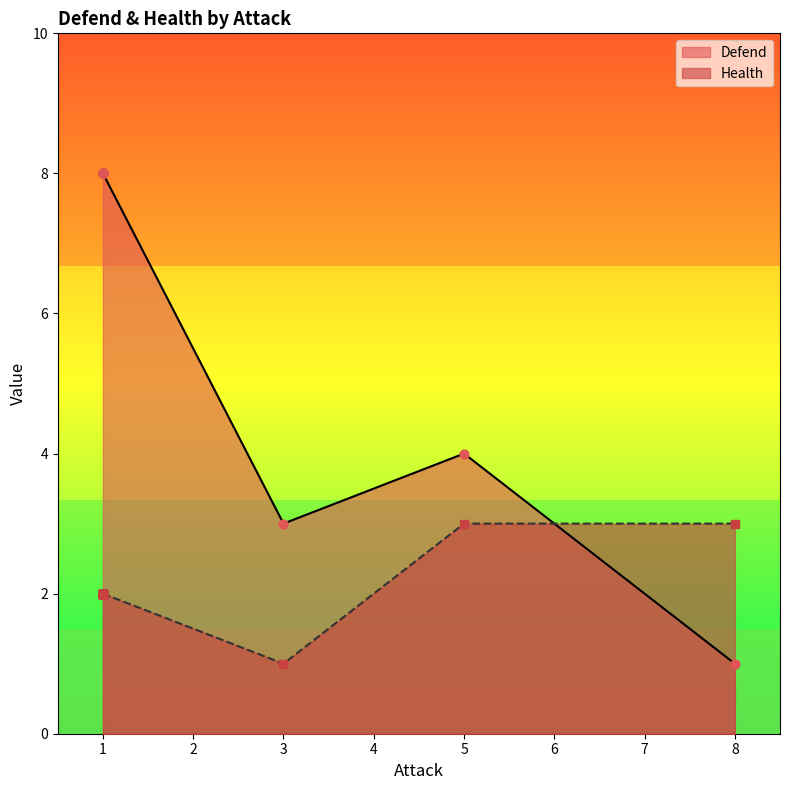

Which series reaches the minimum Y coordinate?

Defend